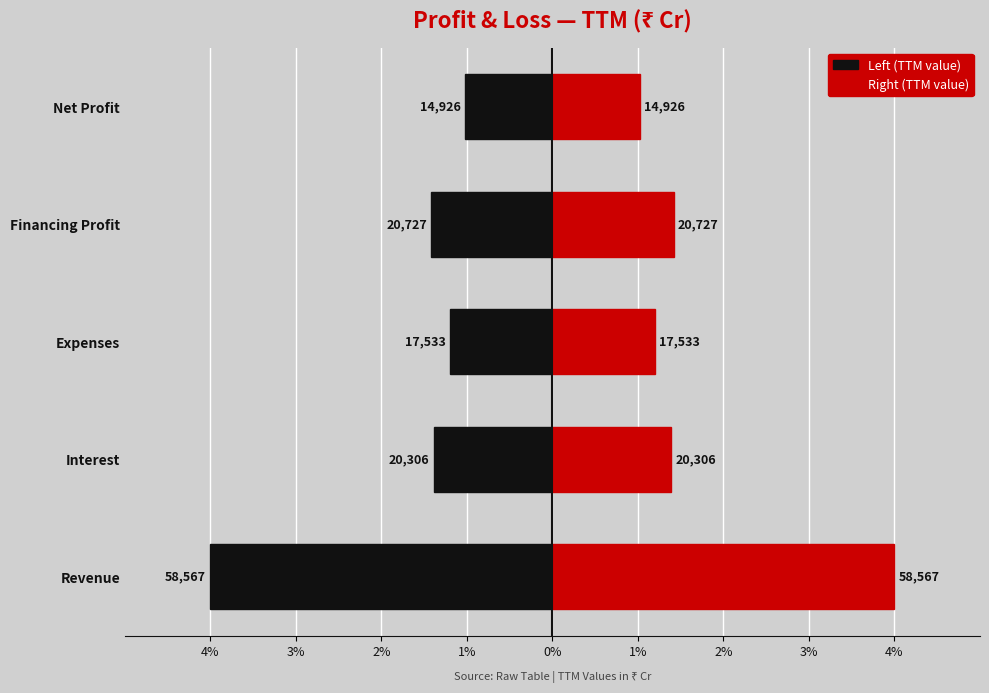

Reading left to right, what are all the values shown in this chart?

Left (TTM value): -4.0	-1.4	-1.2	-1.4	-1.0
Right (TTM value): 4.0	1.4	1.2	1.4	1.0